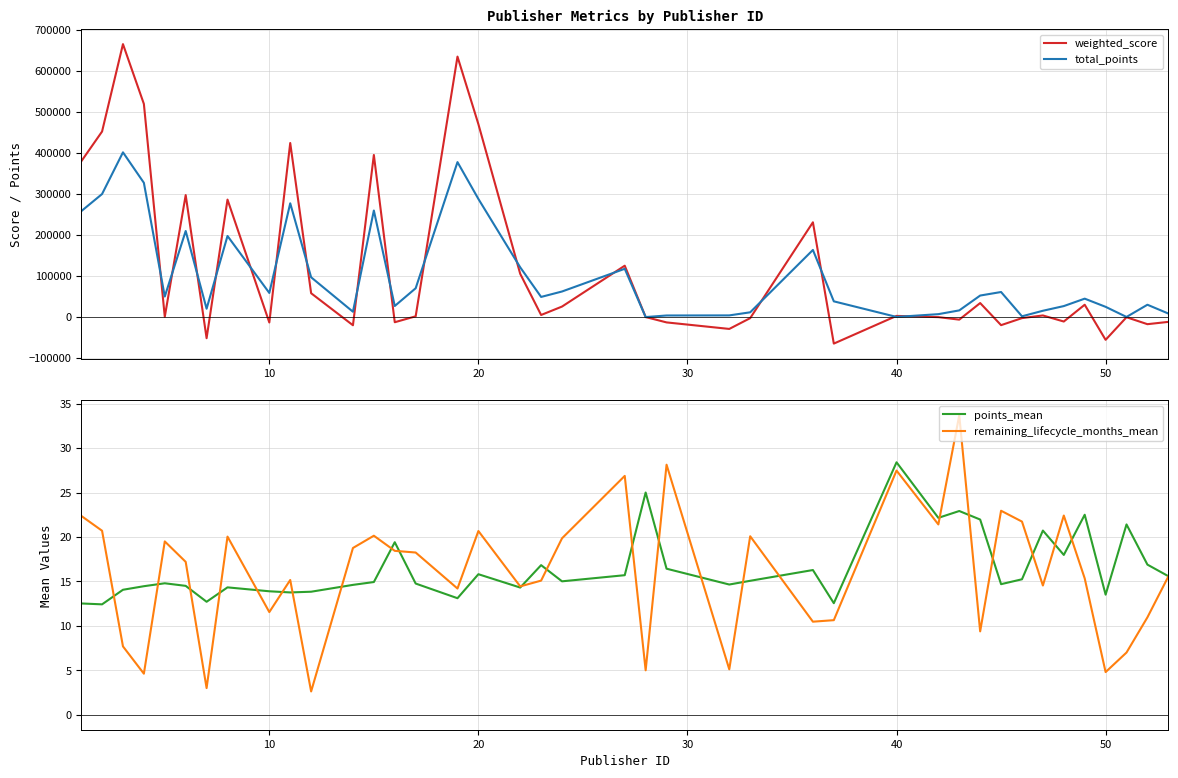

Does the chart display data point markers on the line(s)?

No